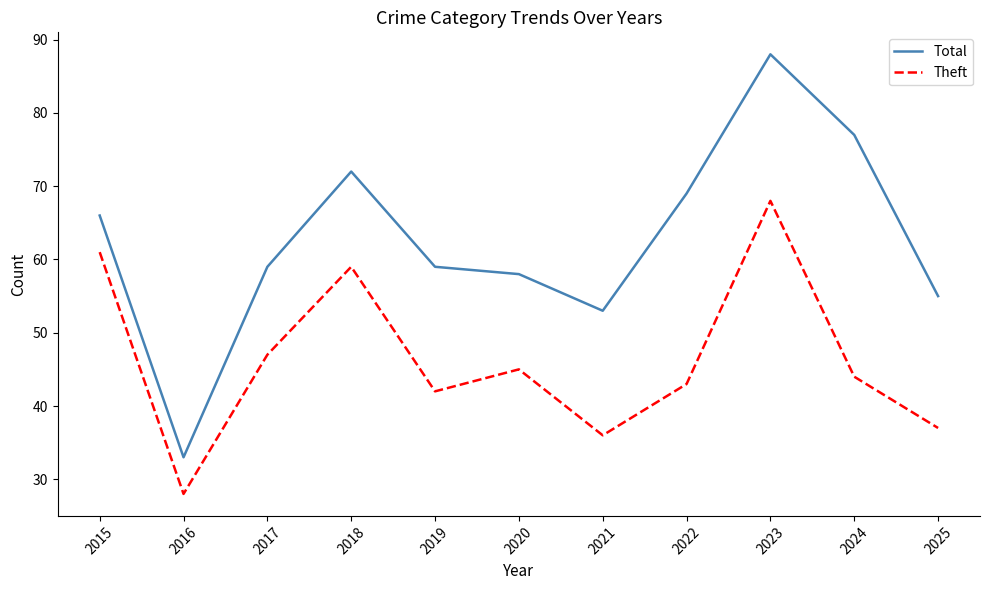

How many series are shown in this chart?

2